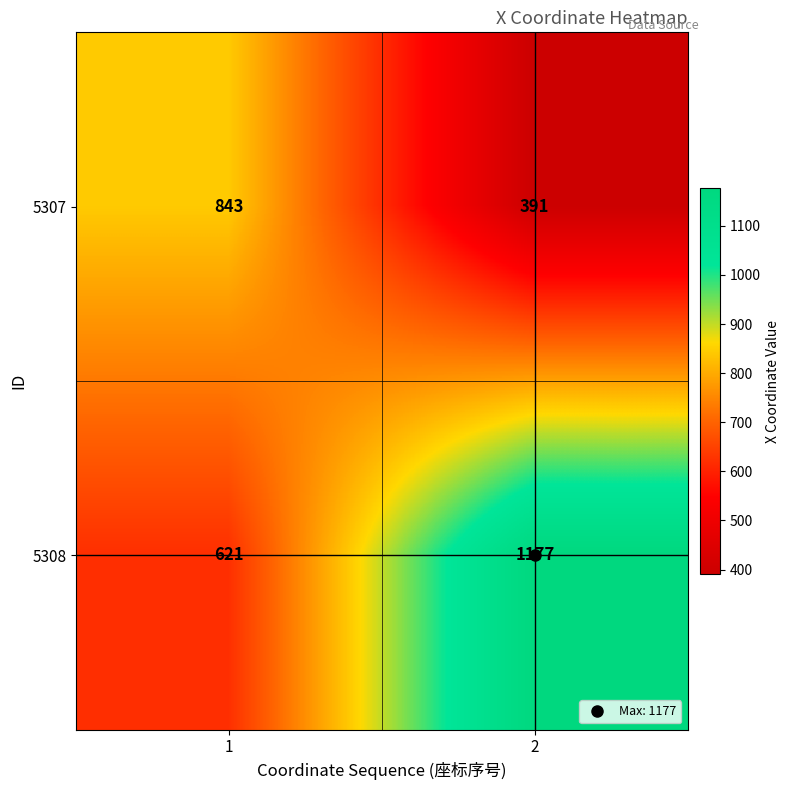

What is the average value of the 5307 series?

617